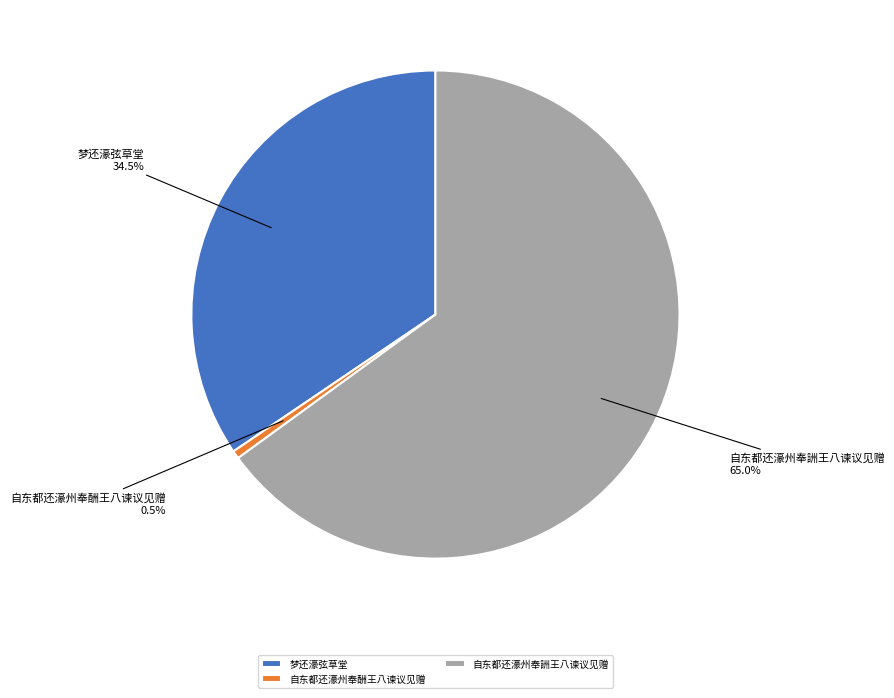

To the nearest percent, what is the difference between the largest and smallest slice percentages?

64%